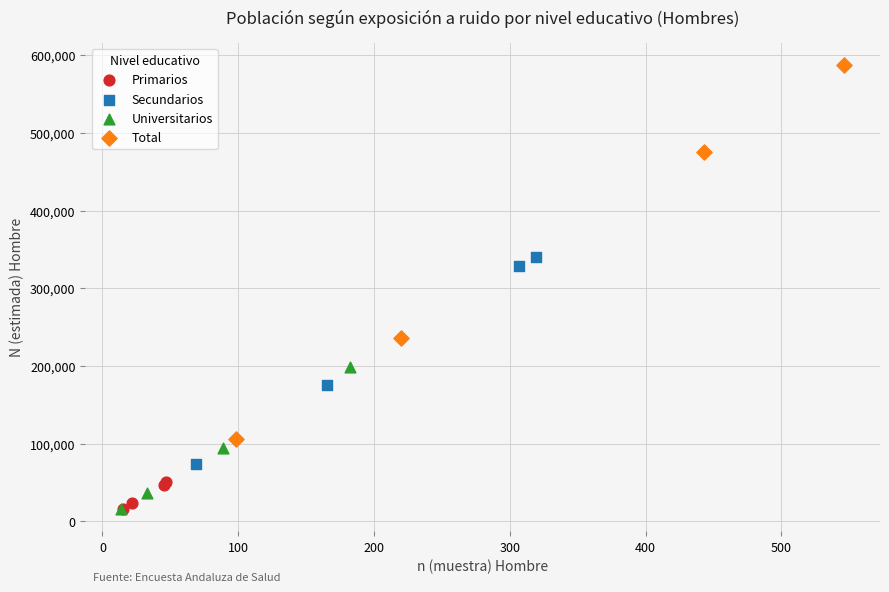

What are all the series names shown in the legend?

Primarios, Secundarios, Universitarios, Total